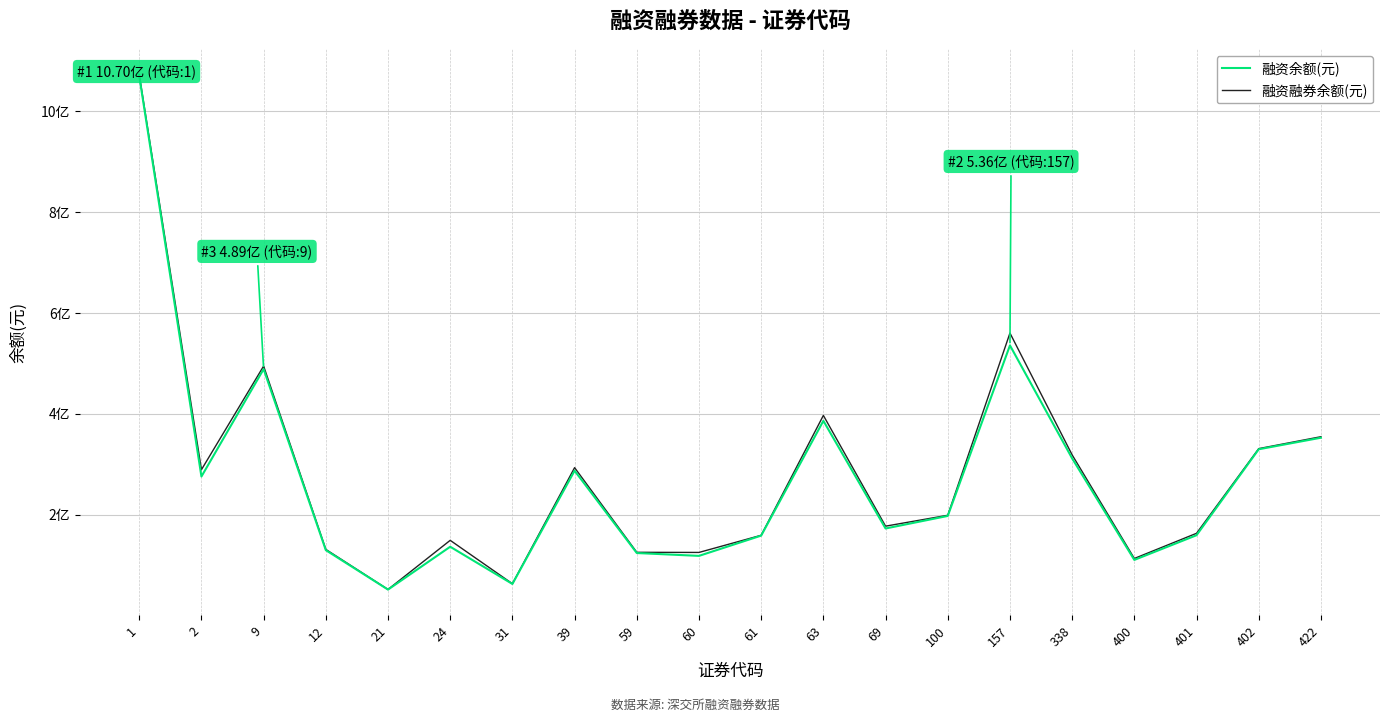

What is the average value of the 融资融券余额(元) series?

278576334